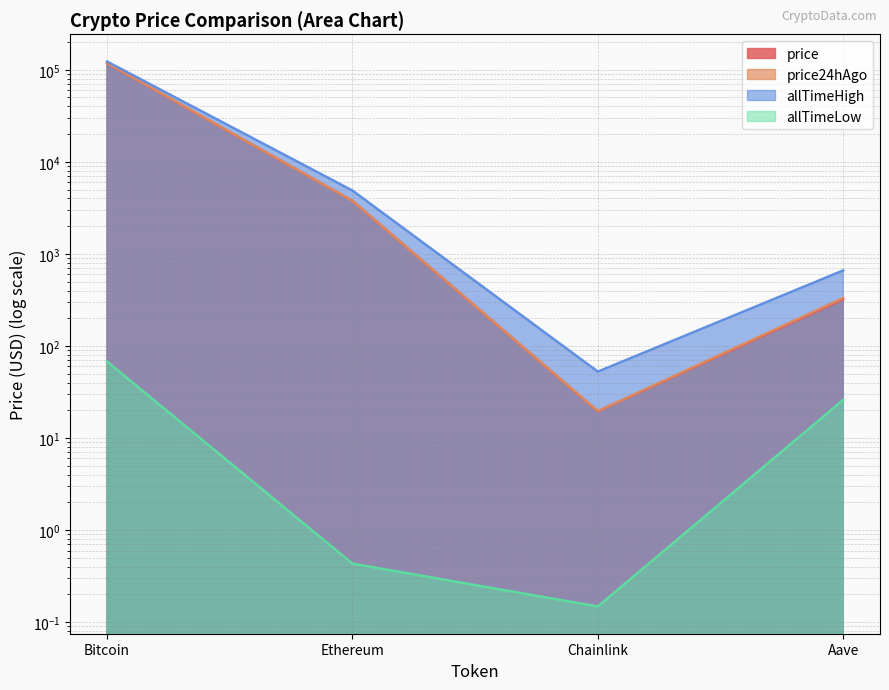

What is the approximate value of allTimeHigh at Bitcoin?

122838.0